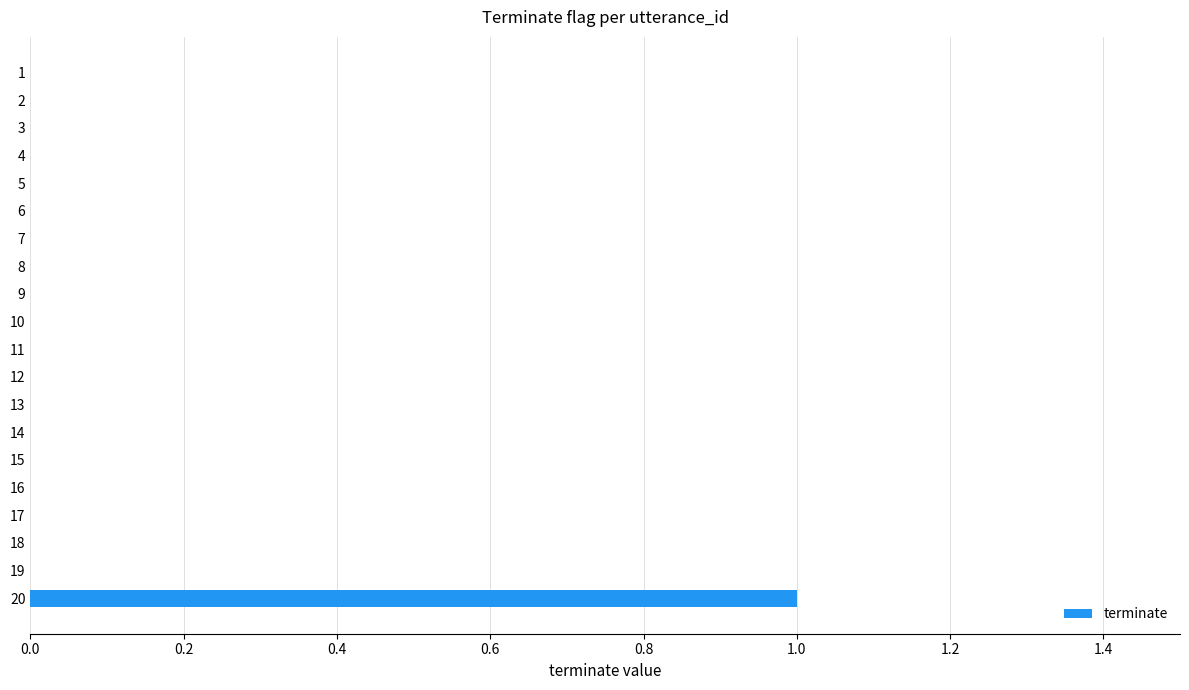

True or false: the data shows -1 at 6.

False